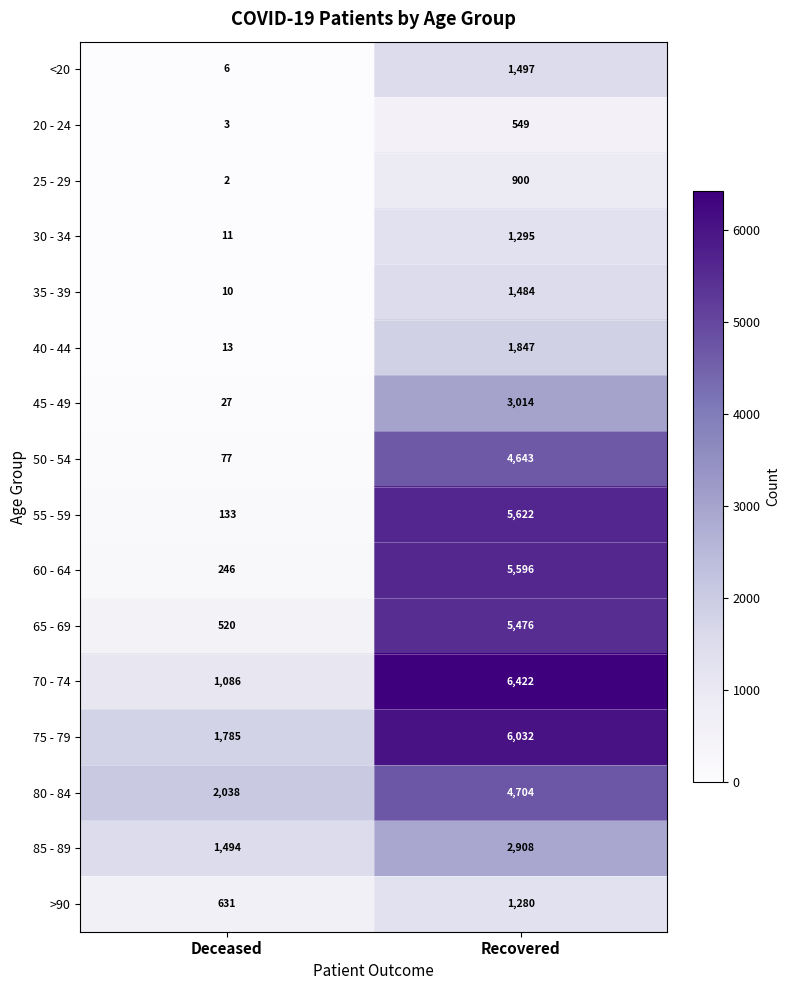

Count the number of categories in the chart.

2